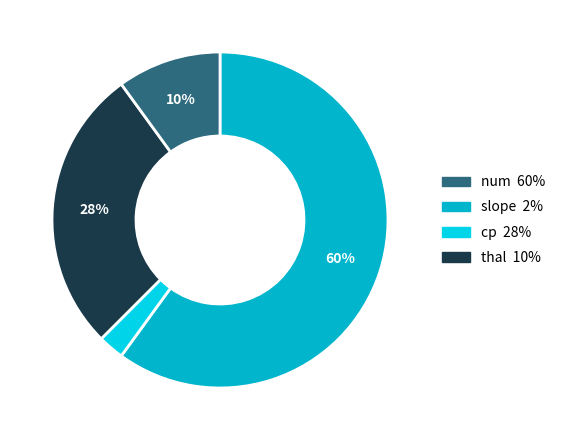

To the nearest percent, what portion does cp 28% represent?

27%